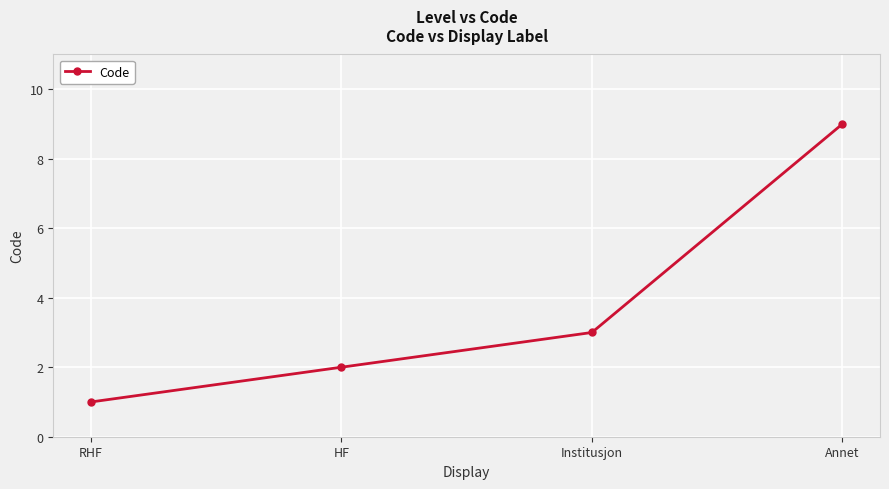

Approximately how many times larger is the value at Annet compared to RHF?

9.0